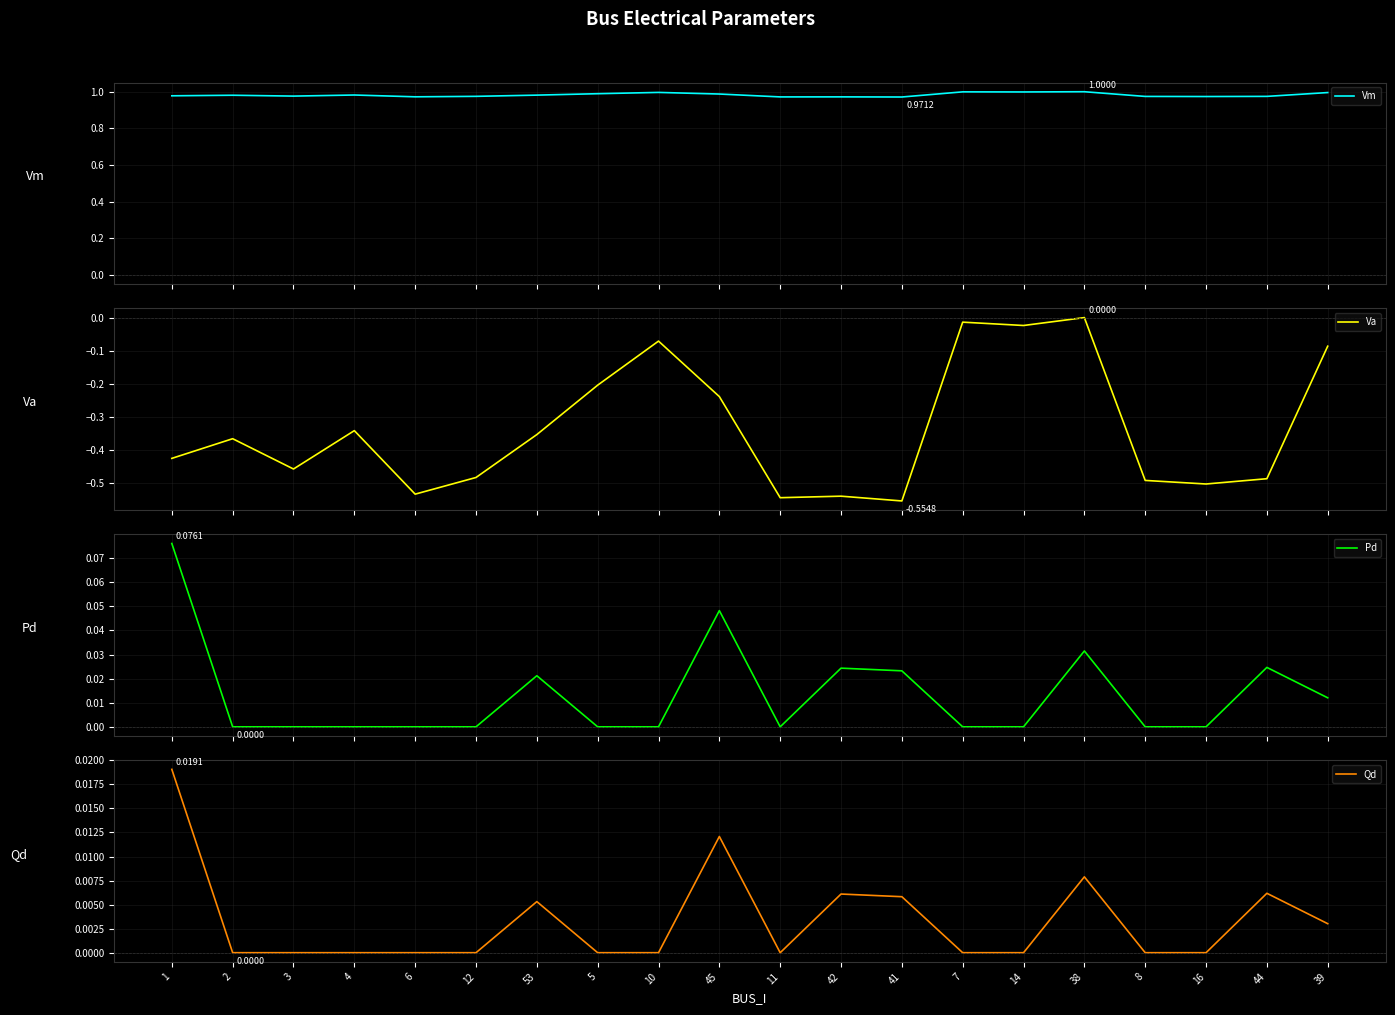

List the labels in order of Qd value, smallest first.

2, 3, 4, 6, 12, 5, 10, 11, 7, 14, 8, 16, 39, 53, 41, 42, 44, 38, 45, 1